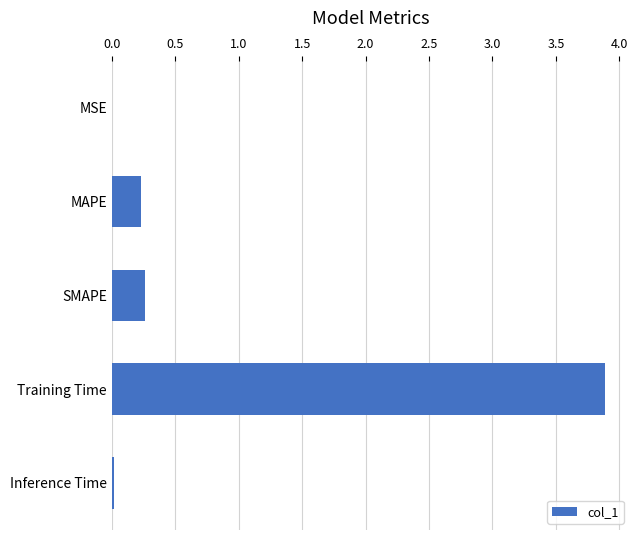

Is it true that the value at MSE is 0.0?

True